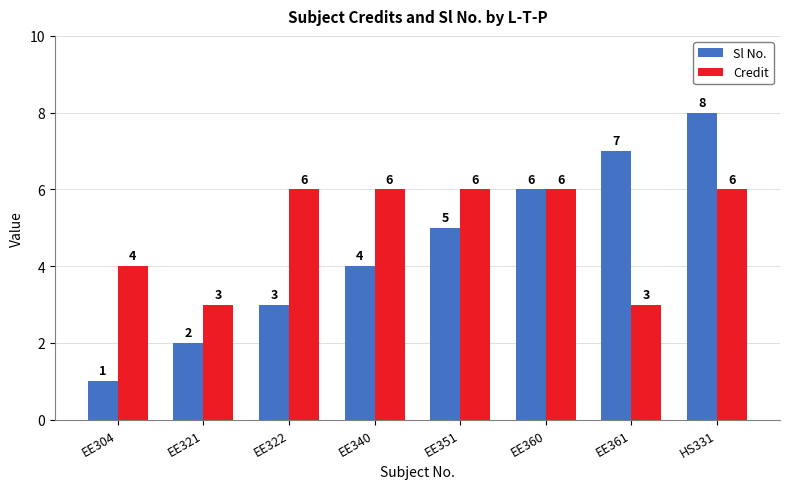

True or false: Sl No. has a value of 1 at EE321.

False